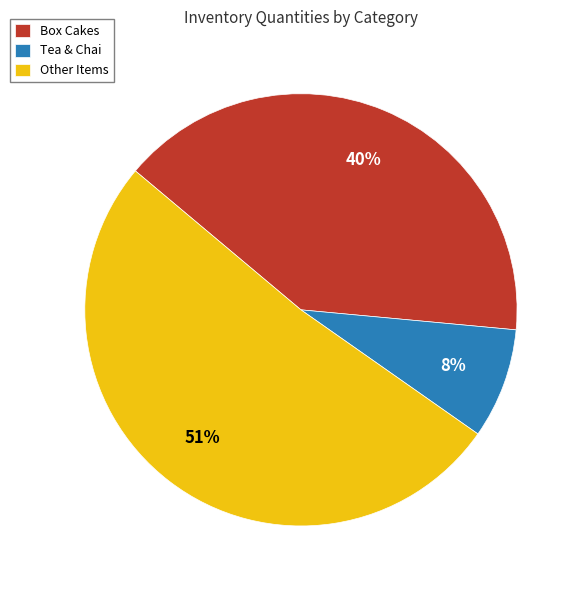

The Box Cakes slice represents 40% of the pie. True or false?

True